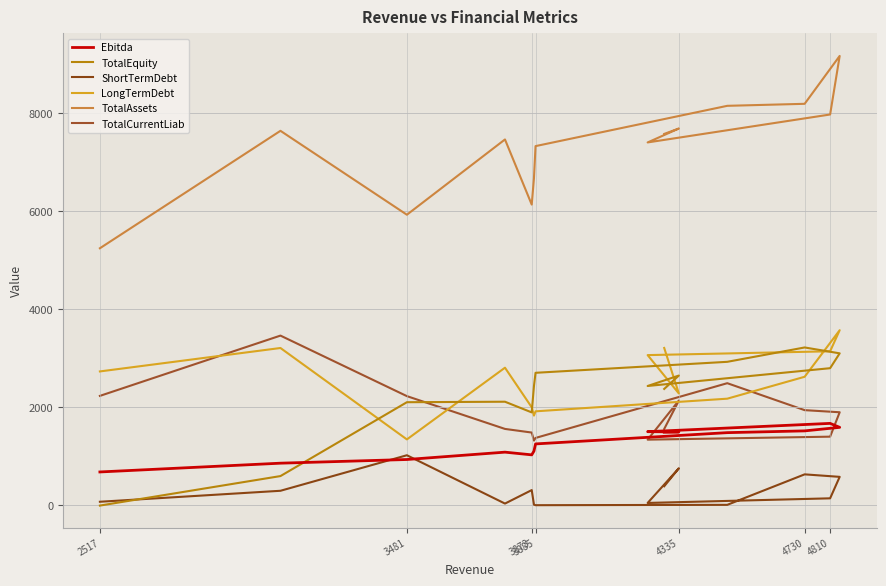

Reading left to right, extract all data points from this chart.

Ebitda: 684	863	938	1088	1033	1110	1256	1486	1522	1594	1675	1506	1501	1497
TotalEquity: -2	600	2107	2117	1899	2437	2707	2931	3224	3104	2801	2438	2651	2378
ShortTermDebt: 76	300	1025	39	314	17	6	13	635	584	146	52	759	392
LongTermDebt: 2735	3213	1348	2811	2003	1834	1921	2179	2626	3576	3146	3068	2285	3214
TotalAssets: 5248	7644	5932	7468	6139	6678	7332	8154	8195	9172	7977	7407	7691	7581
TotalCurrentLiab: 2236	3466	2231	1562	1488	1324	1378	2495	1945	1902	1404	1343	2141	1561